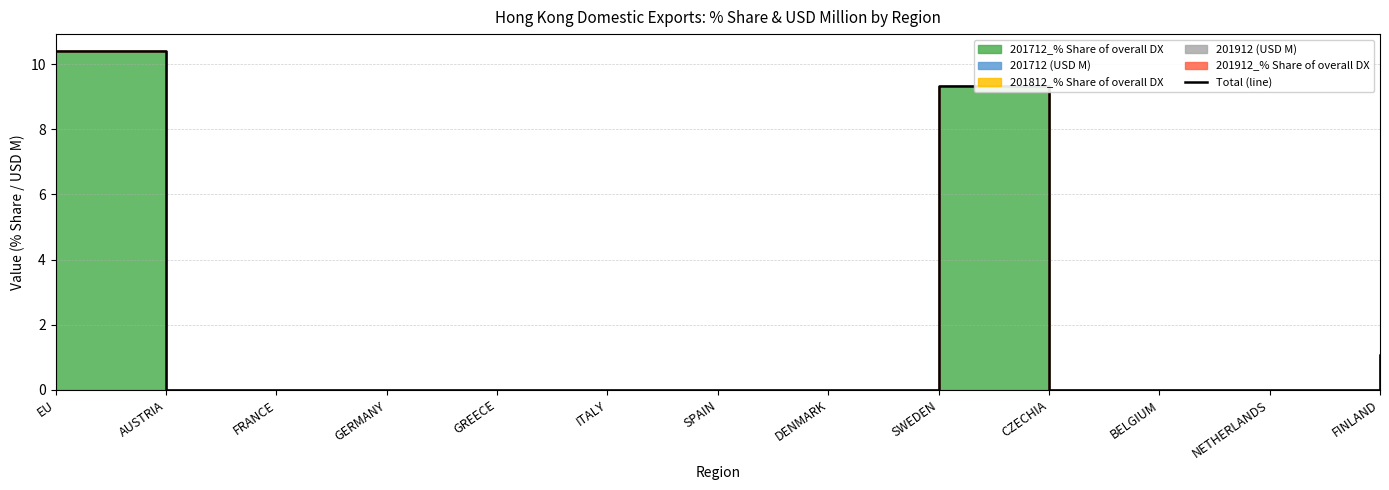

Reading left to right, list all the values displayed in this chart.

EU=10.4	AUSTRIA=0.0	FRANCE=0.0	GERMANY=0.0	GREECE=0.0	ITALY=0.0	SPAIN=0.0	DENMARK=0.0	SWEDEN=9.3	CZECHIA=0.0	BELGIUM=0.0	NETHERLANDS=0.0	FINLAND=1.1